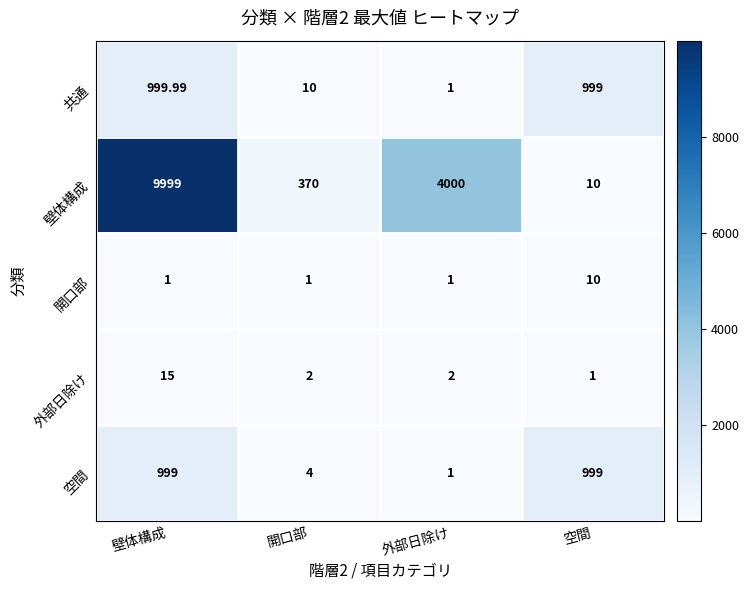

List the series in order of their peak value, highest first.

壁体構成, 共通, 空間, 外部日除け, 開口部